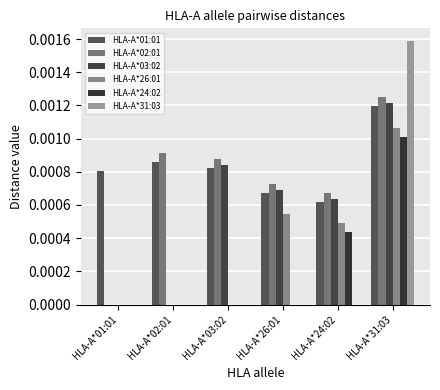

At which category is the sum across all series the highest?

HLA-A*31:03